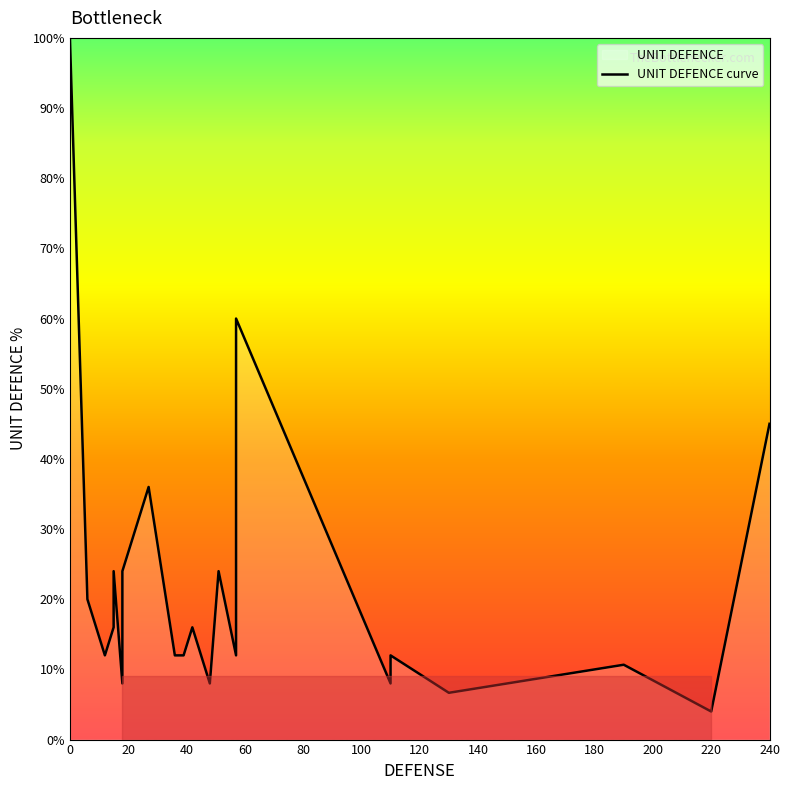

What is the difference between the second highest and second lowest values?

53.3